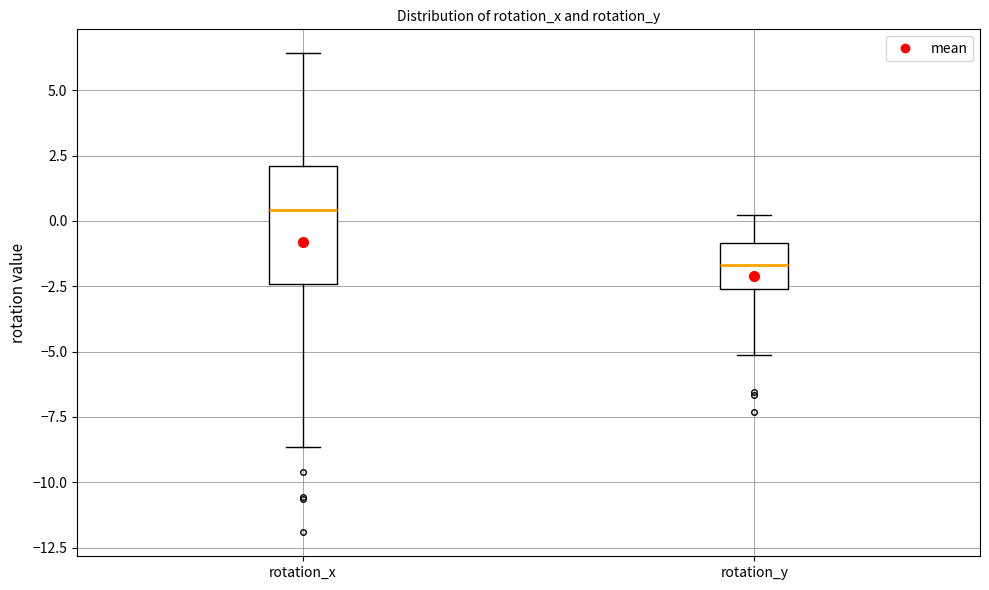

Comparing the boxes themselves (not the whiskers), which one is the tallest?

rotation_x